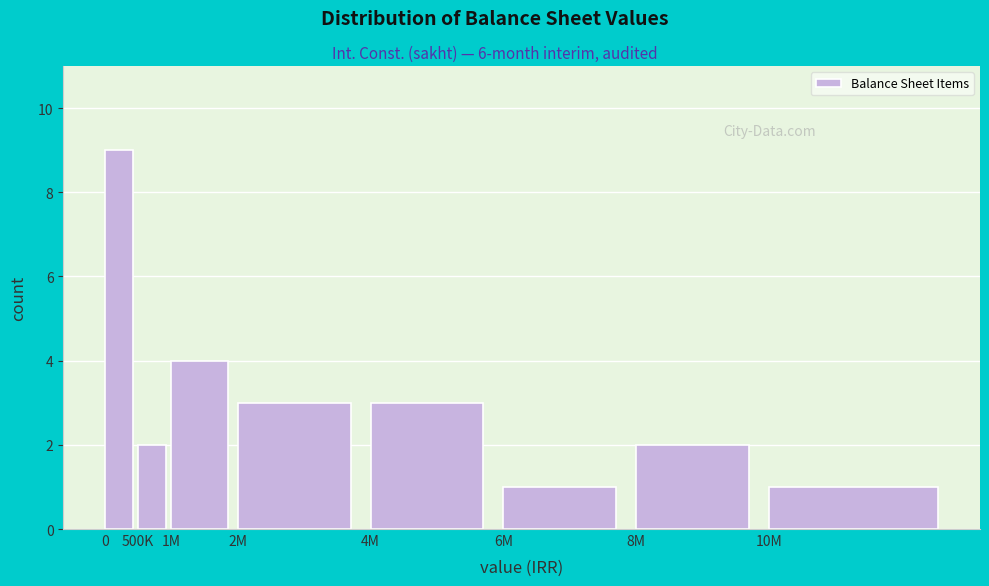

Reading right to left, what are all the values shown in this chart?

1	2	1	3	3	4	2	9